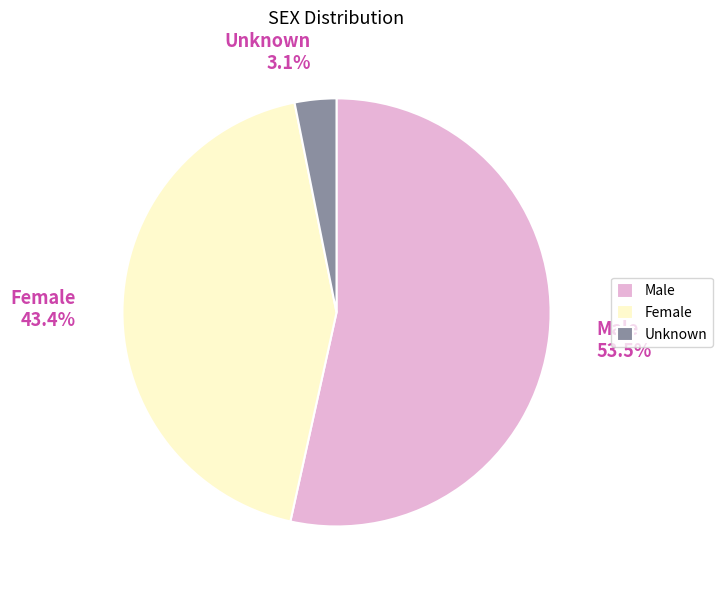

Rank the categories by value from lowest to highest.

Unknown, Female, Male